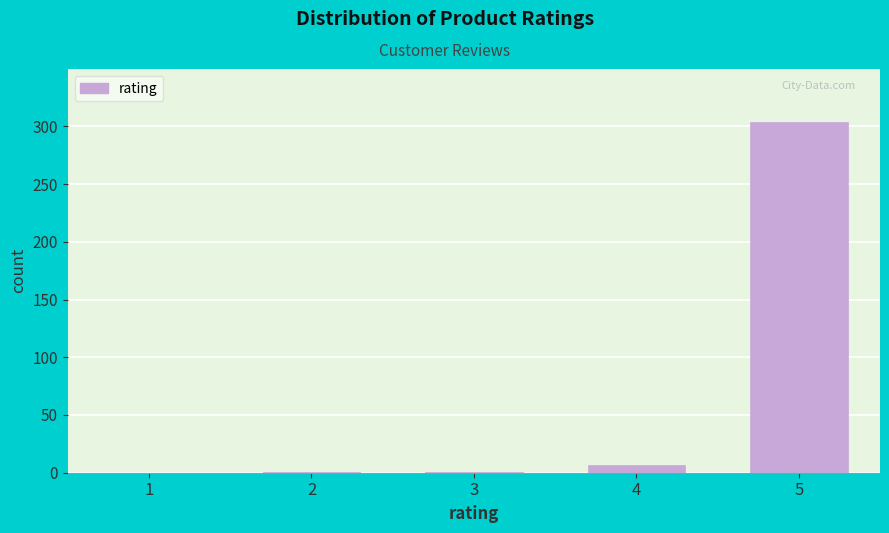

What is the change in value from 4 to 5?

+297